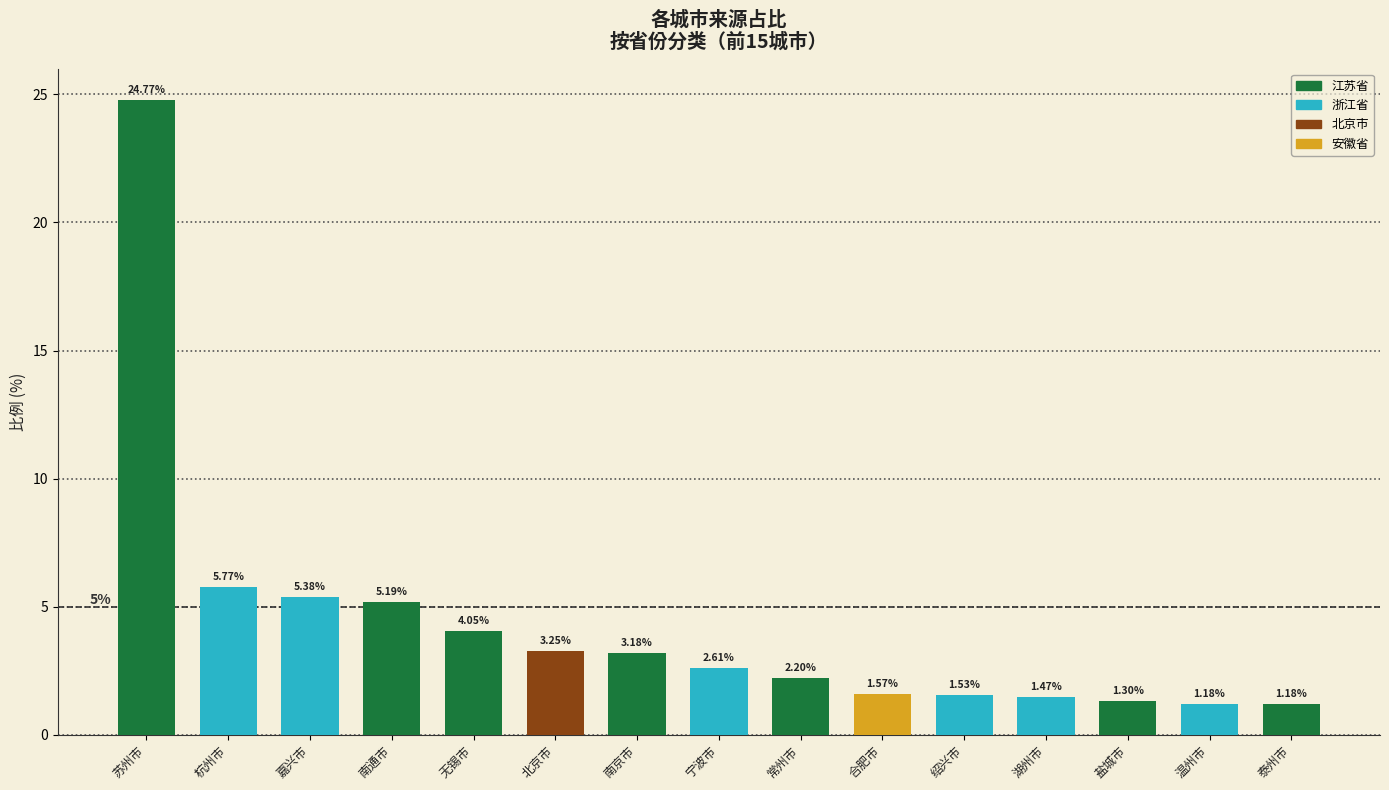

How many bars are there in total?

15